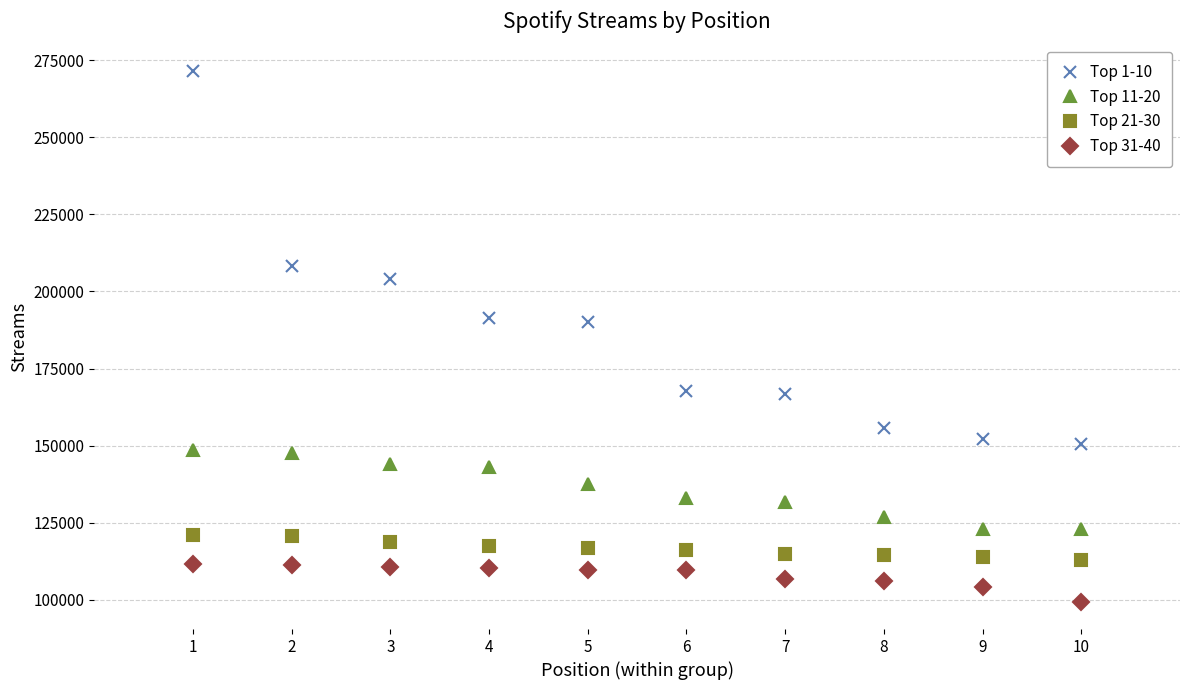

What is the difference between the Top 31-40 values at 8 and 5?

3825